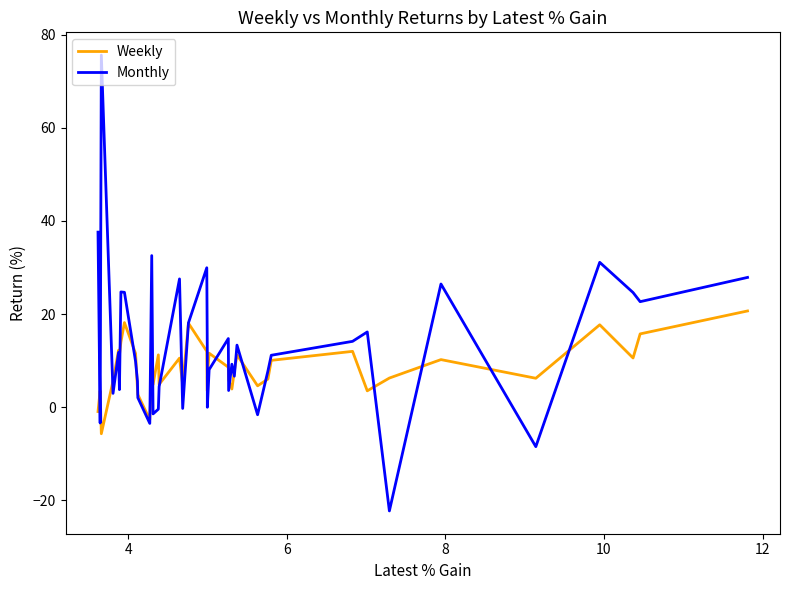

What is the average value of the Weekly series?

8.3